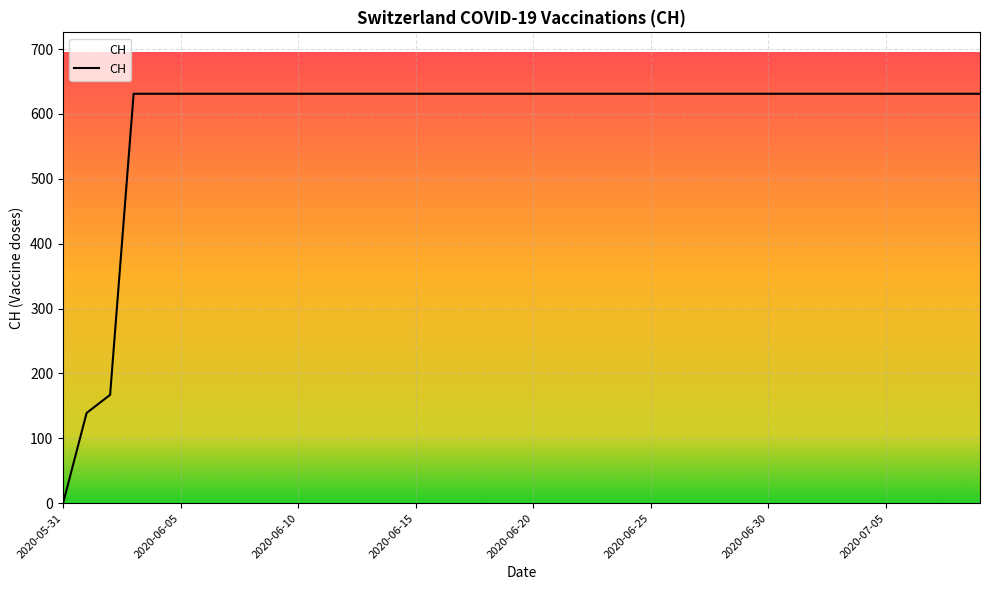

Reading right to left, what are all the values shown in this chart?

631	631	631	631	631	631	631	631	631	631	631	631	631	631	631	631	631	631	631	631	631	631	631	631	631	631	631	631	631	631	631	631	631	631	631	631	631	167	139	0